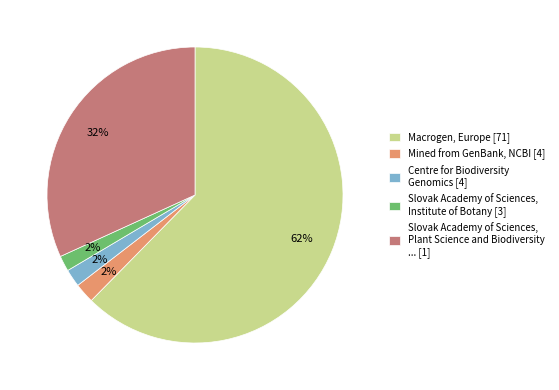

To the nearest percent, what is the combined percentage of Mined from GenBank, NCBI [4] and Slovak Academy of Sciences, Institute of Botany [3]?

4%